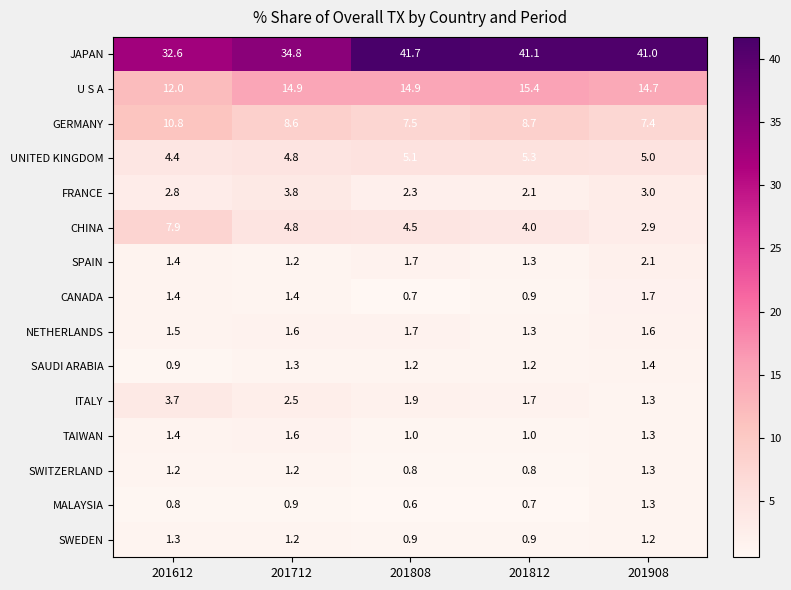

What is the spread (max minus min) of values at 201612?

31.8